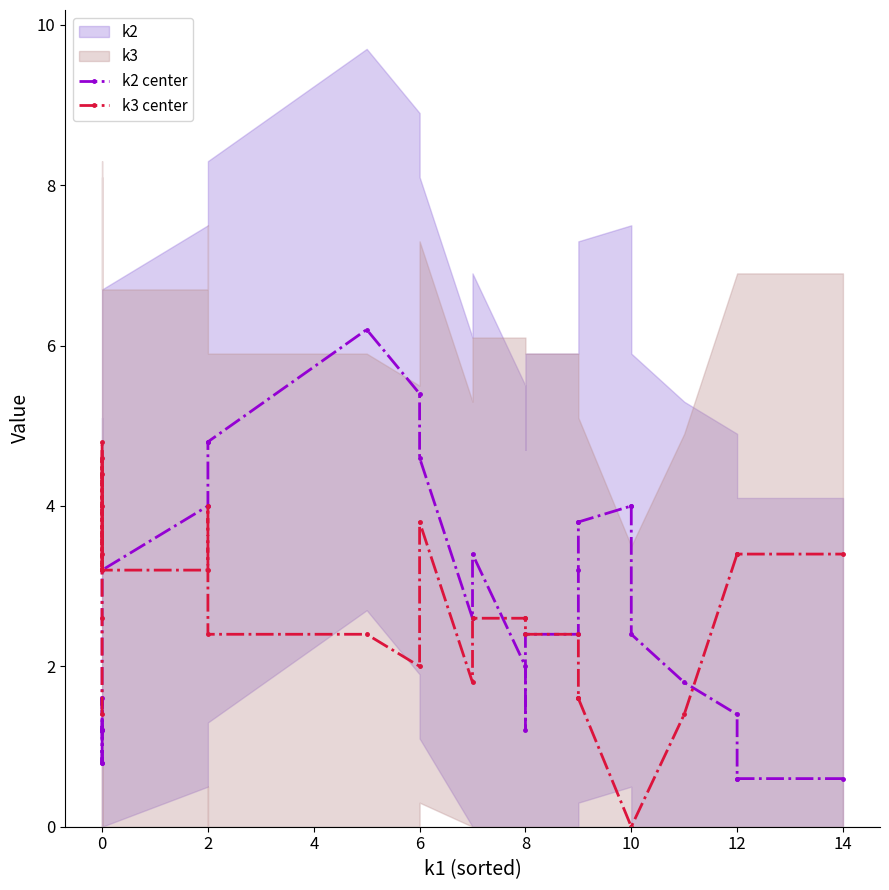

What is the label of the 21st point from the right?

2